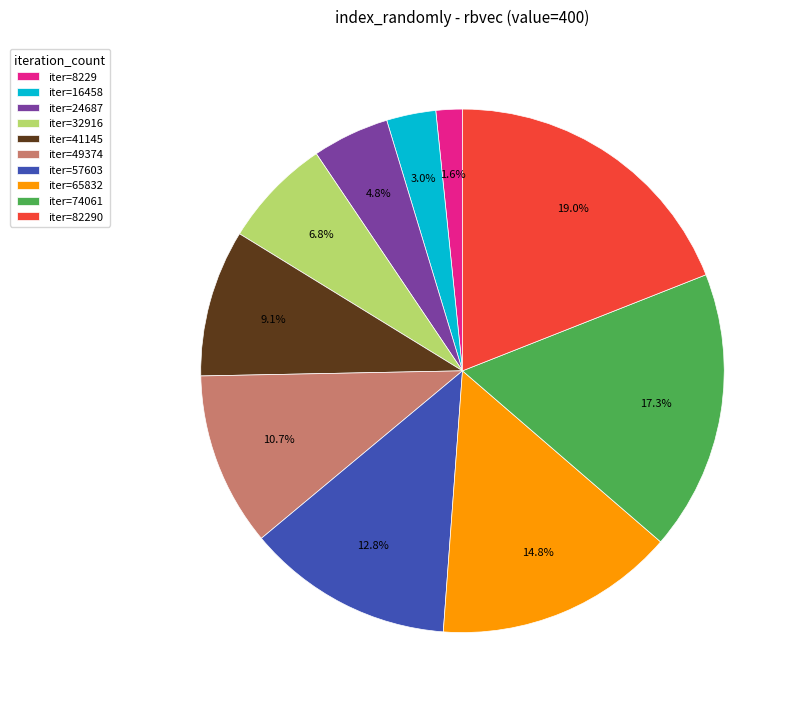

How much of the chart is everything except iter=32916?

93.2%